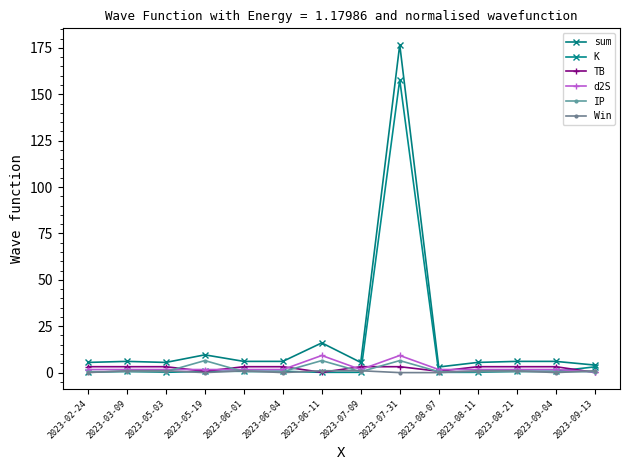

How many data points in Win are less than 1?

6